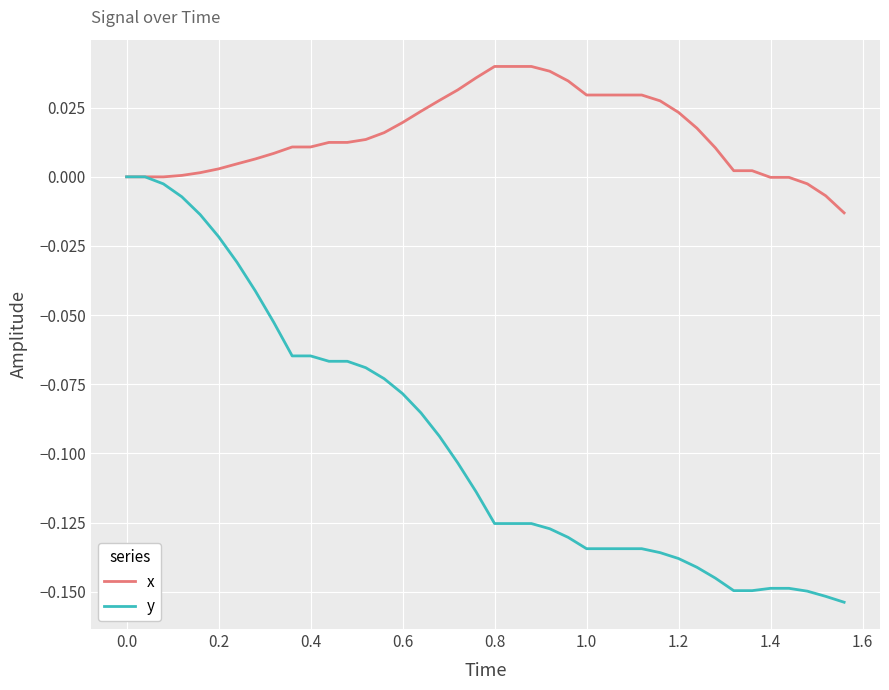

Rank the series by their maximum value, from highest to lowest.

x, y